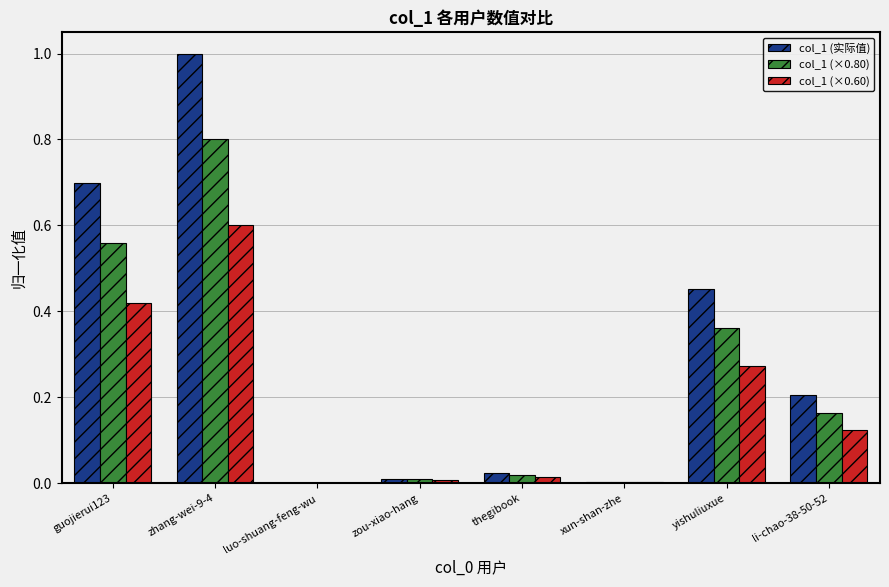

Which series has the largest total across all categories?

col_1 (实际值)